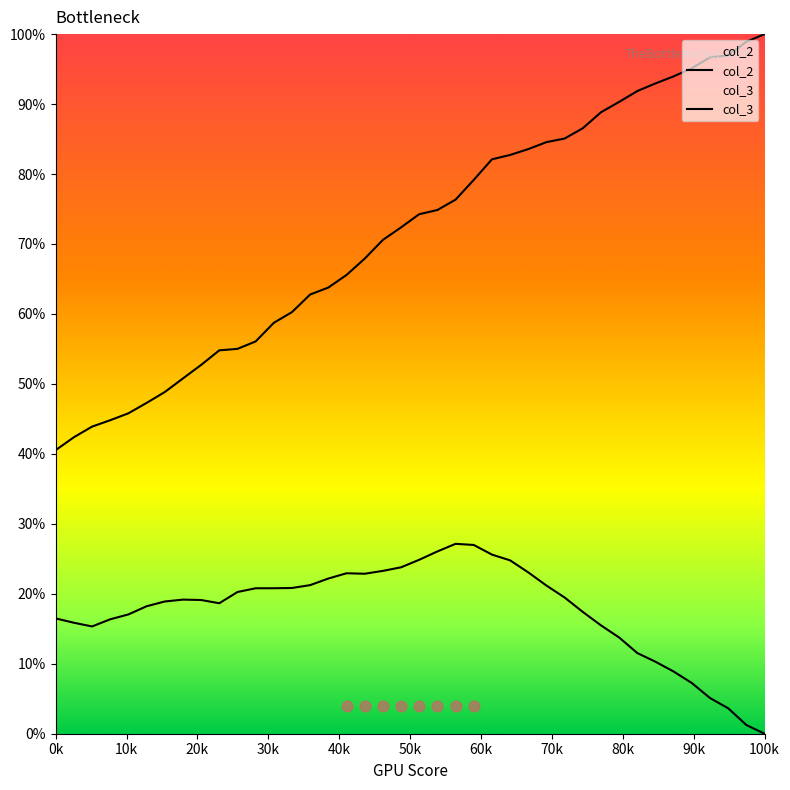

At how many categories does at least one series exceed 0?

40